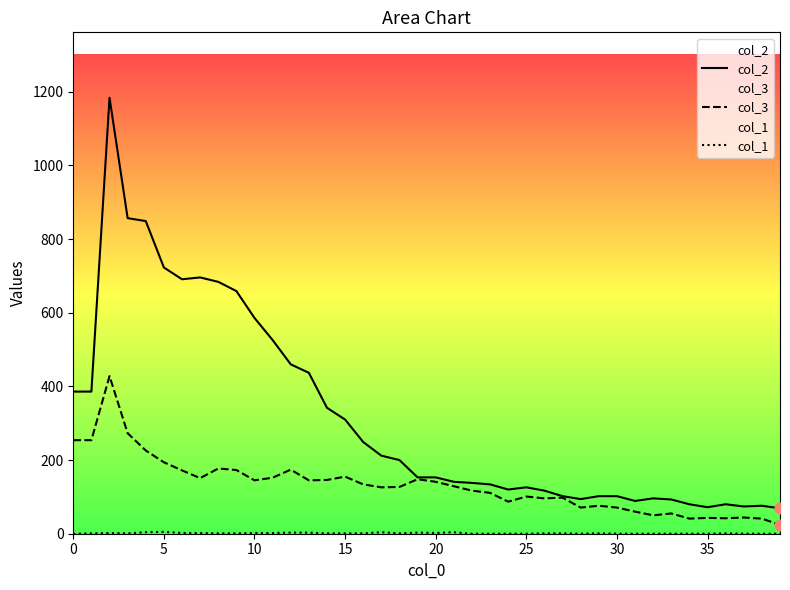

Which series has the largest total across all categories?

col_2